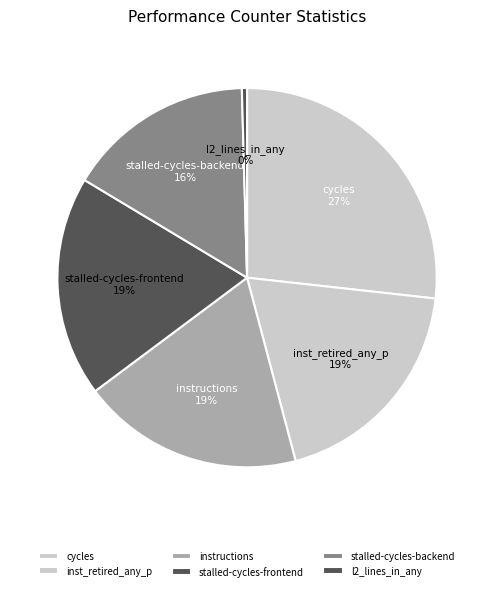

Approximately how many times larger is the value at instructions compared to stalled-cycles-backend?

1.2